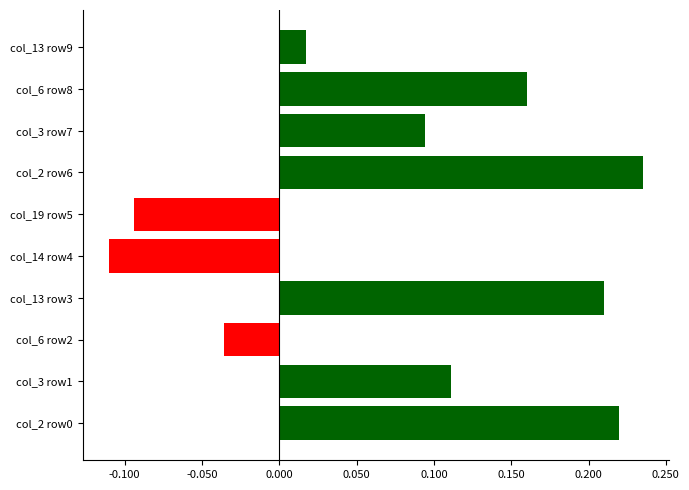

How many values are below 0?

3